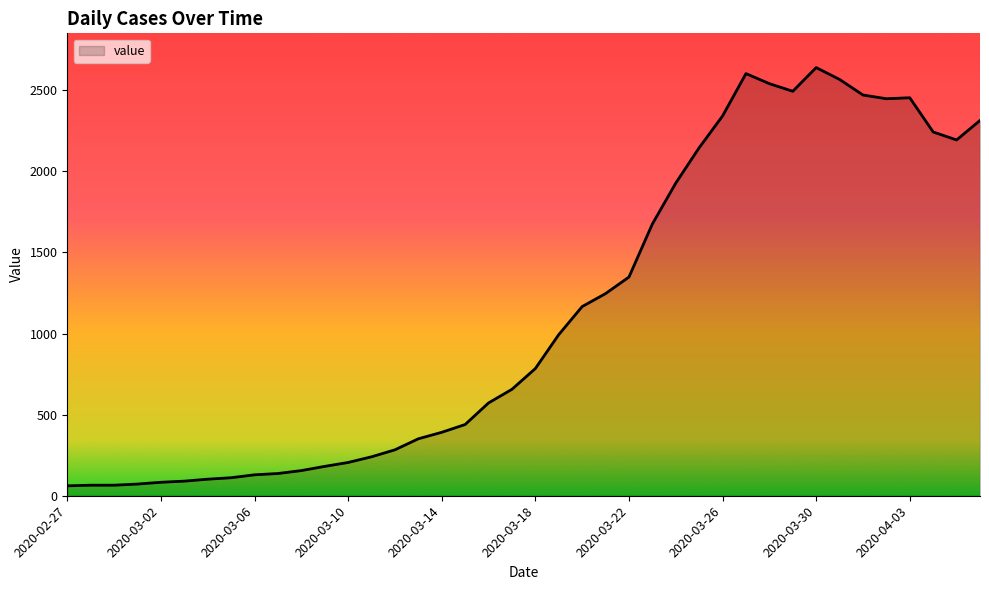

What is the maximum value shown in the chart?

2639